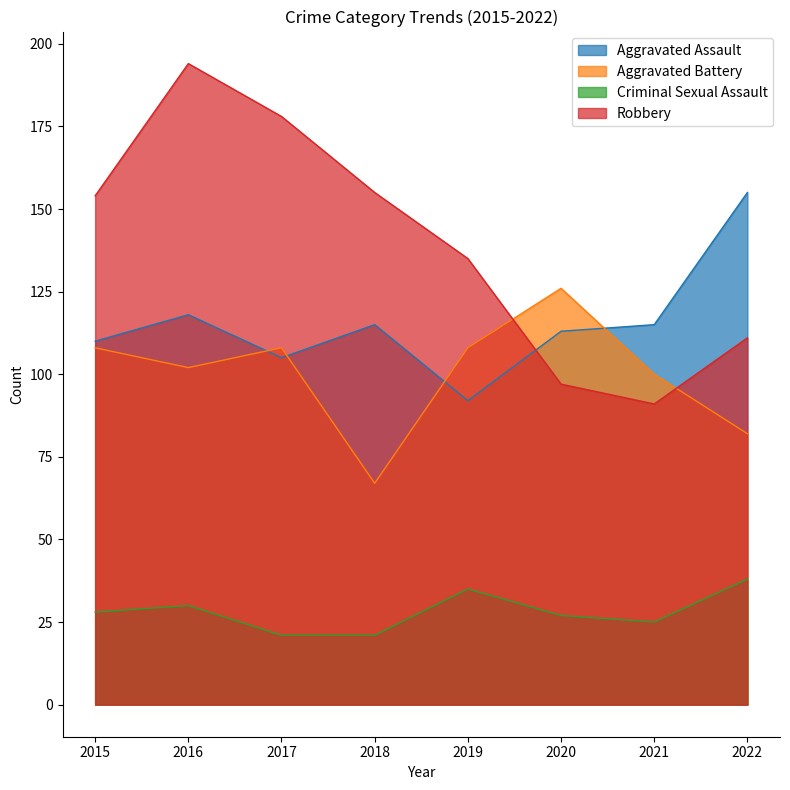

Where is the first local maximum for Aggravated Assault?

2016